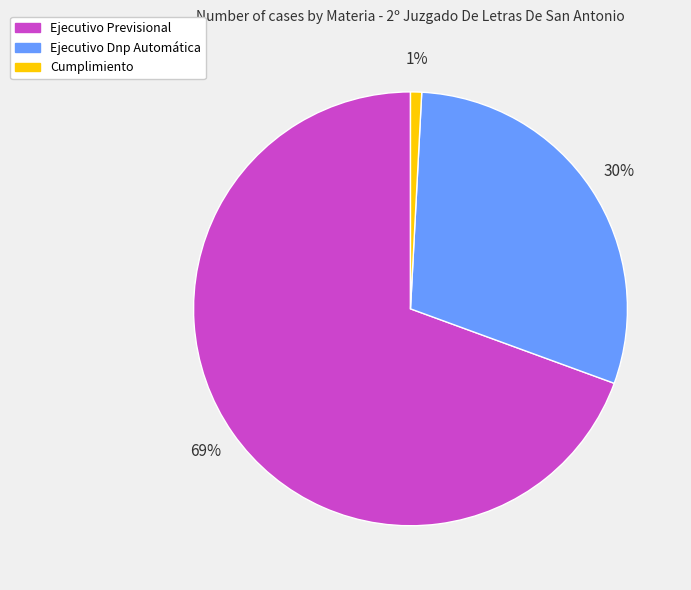

To the nearest percent, what is the average slice percentage?

33%